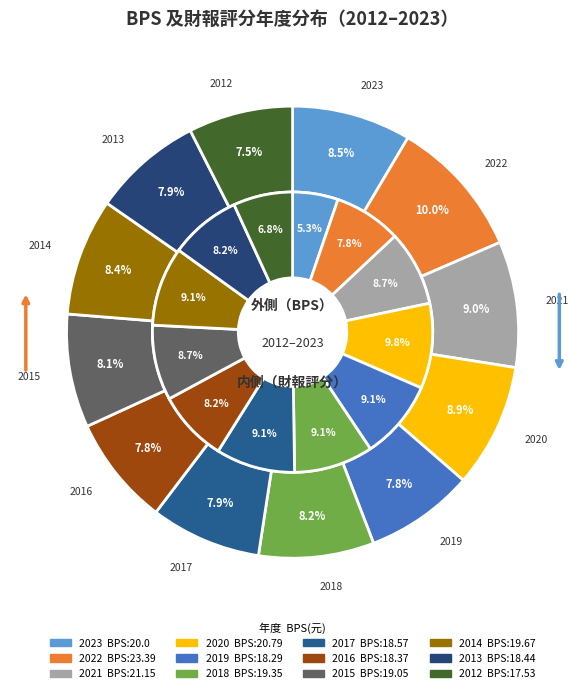

Is 2015 the majority of the pie?

No